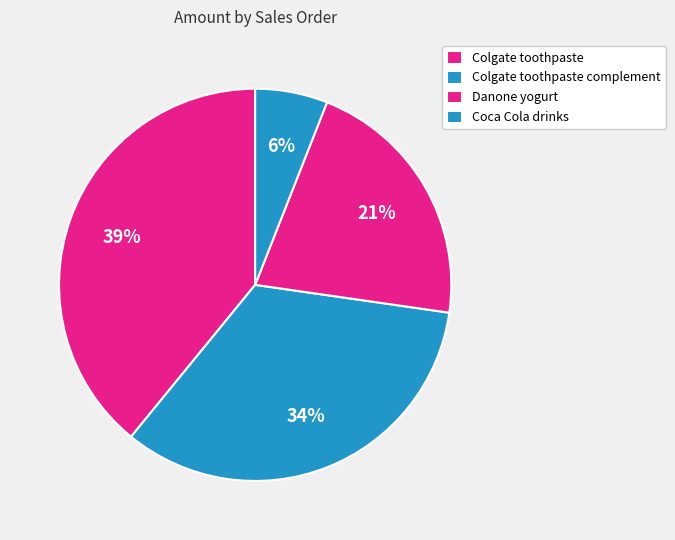

How many slices are in this pie chart?

4